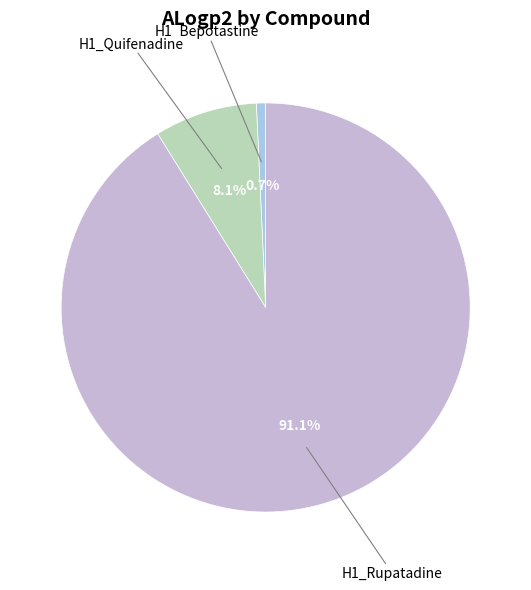

How many slices are in this pie chart?

3